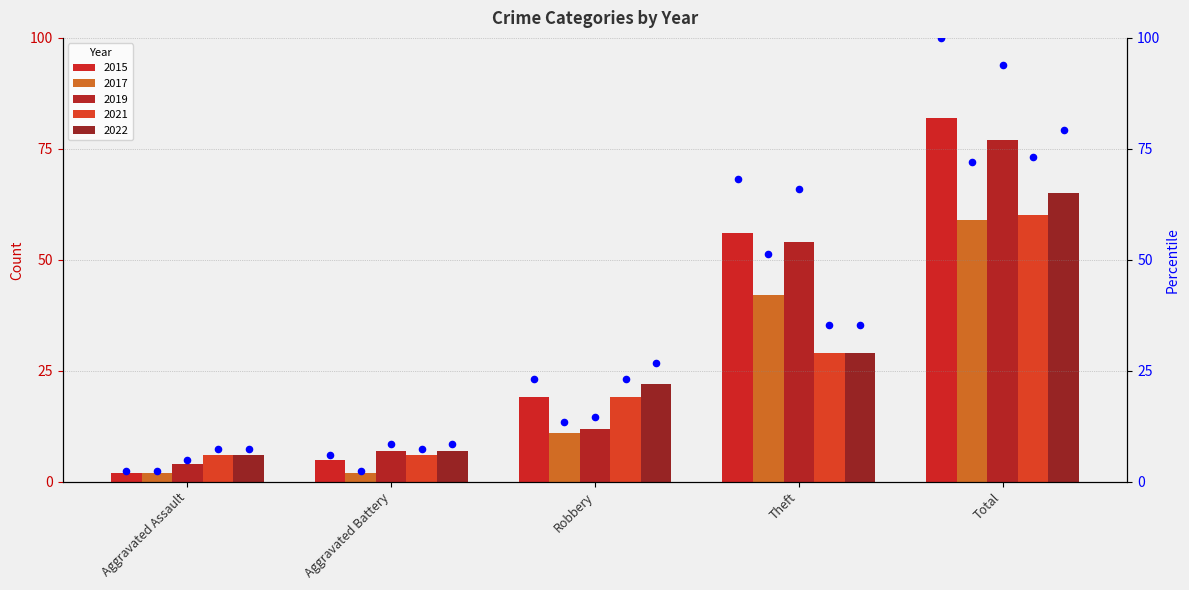

How many values in the 2021 series are below 19?

2